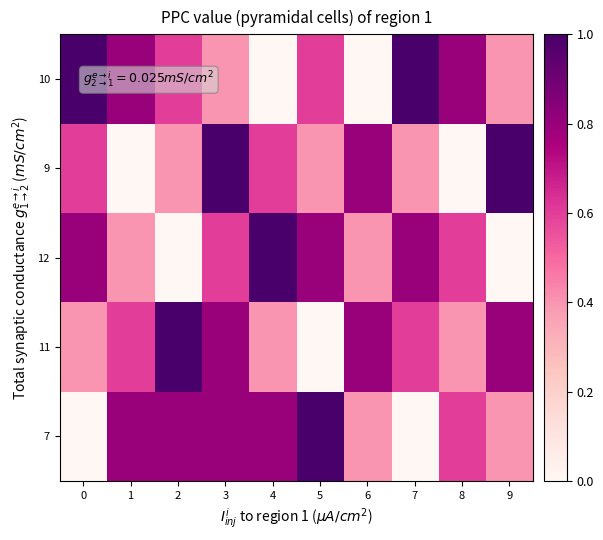

Reading left to right, what are all the values shown in this chart?

7: 0=0.0	1=0.8	2=0.8	3=0.8	4=0.8	5=1.0	6=0.4	7=0.0	8=0.6	9=0.4
11: 0=0.4	1=0.6	2=1.0	3=0.8	4=0.4	5=0.0	6=0.8	7=0.6	8=0.4	9=0.8
12: 0=0.8	1=0.4	2=0.0	3=0.6	4=1.0	5=0.8	6=0.4	7=0.8	8=0.6	9=0.0
9: 0=0.6	1=0.0	2=0.4	3=1.0	4=0.6	5=0.4	6=0.8	7=0.4	8=0.0	9=1.0
10: 0=1.0	1=0.8	2=0.6	3=0.4	4=0.0	5=0.6	6=0.0	7=1.0	8=0.8	9=0.4